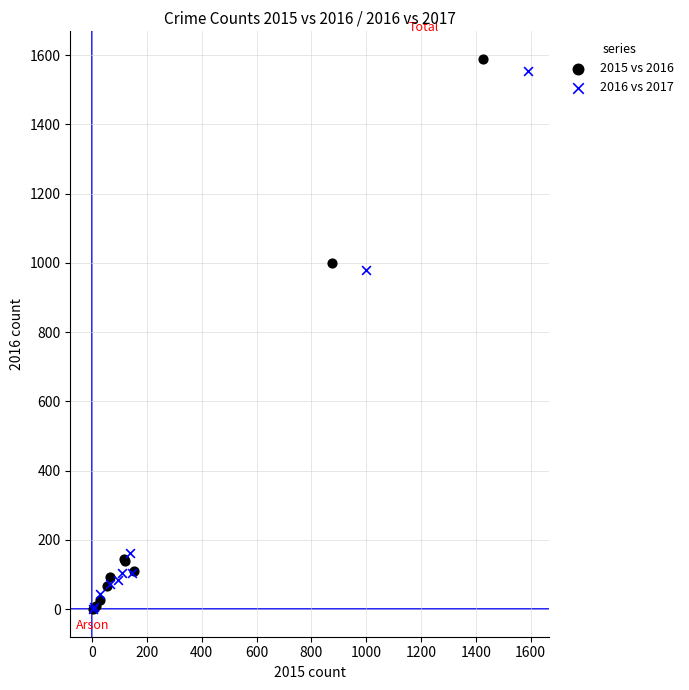

What are all the series names shown in the legend?

2015 vs 2016, 2016 vs 2017